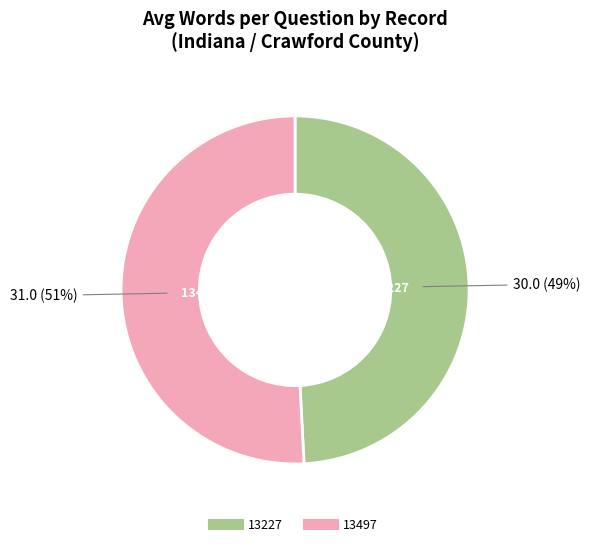

To the nearest percent, what is the difference between the 13227 and 13497 slice percentages?

2%